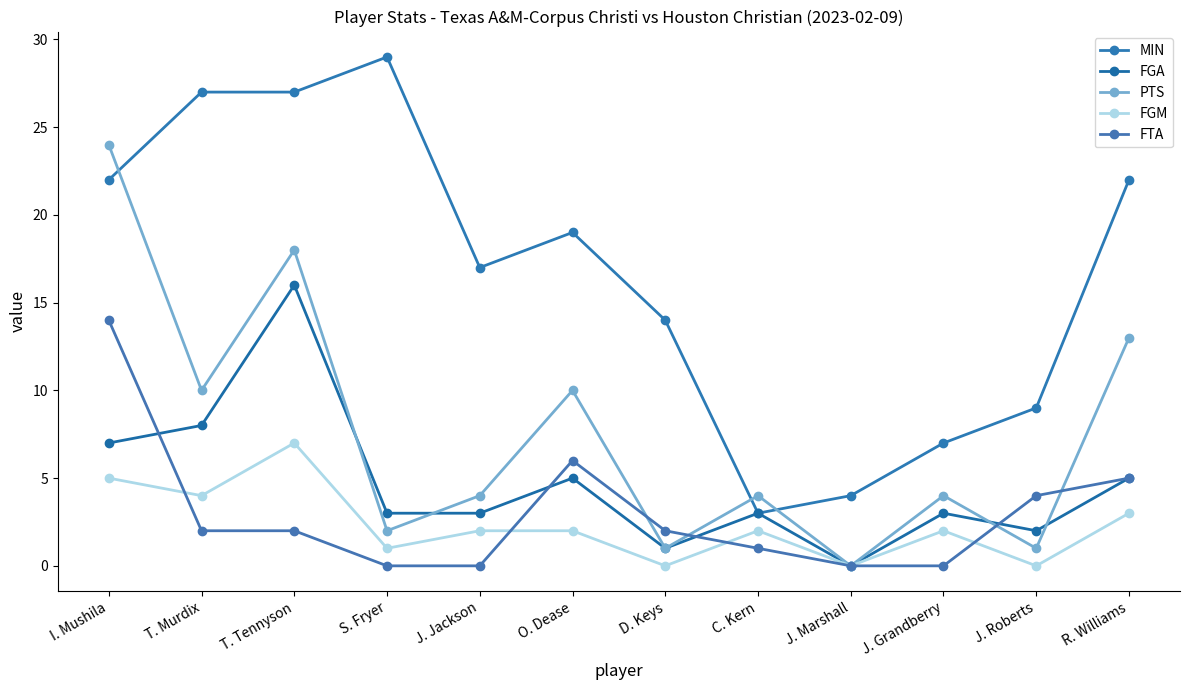

Where is MIN nearest to the value 16?

J. Jackson